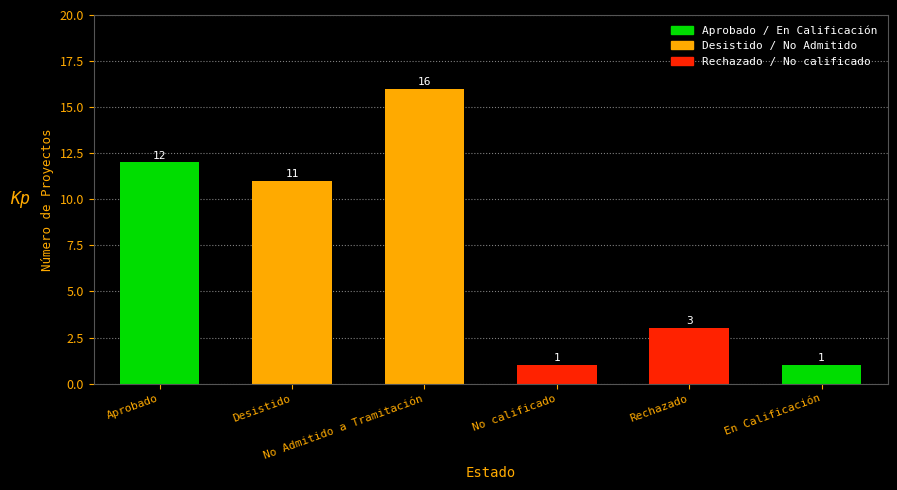

What is the difference between the maximum and minimum values?

15